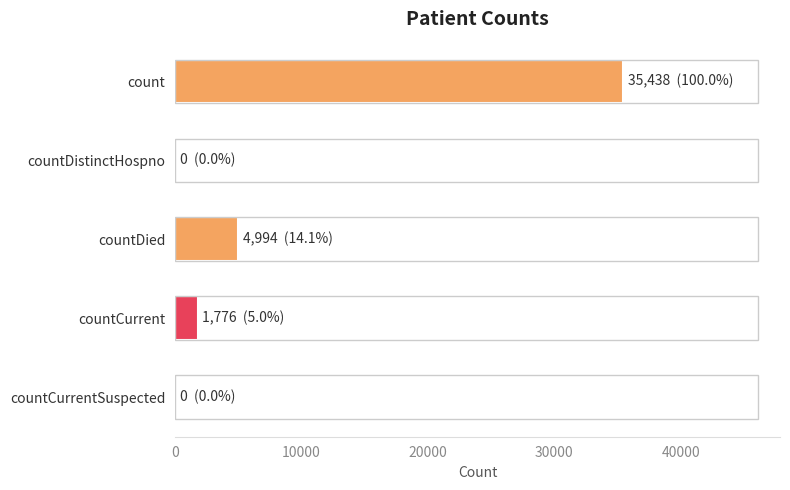

Is it true that the value at countCurrentSuspected is 0?

True